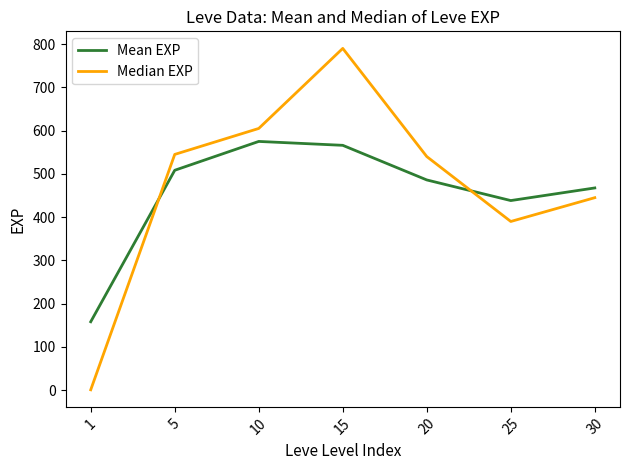

Which series has the largest range (max minus min)?

Median EXP